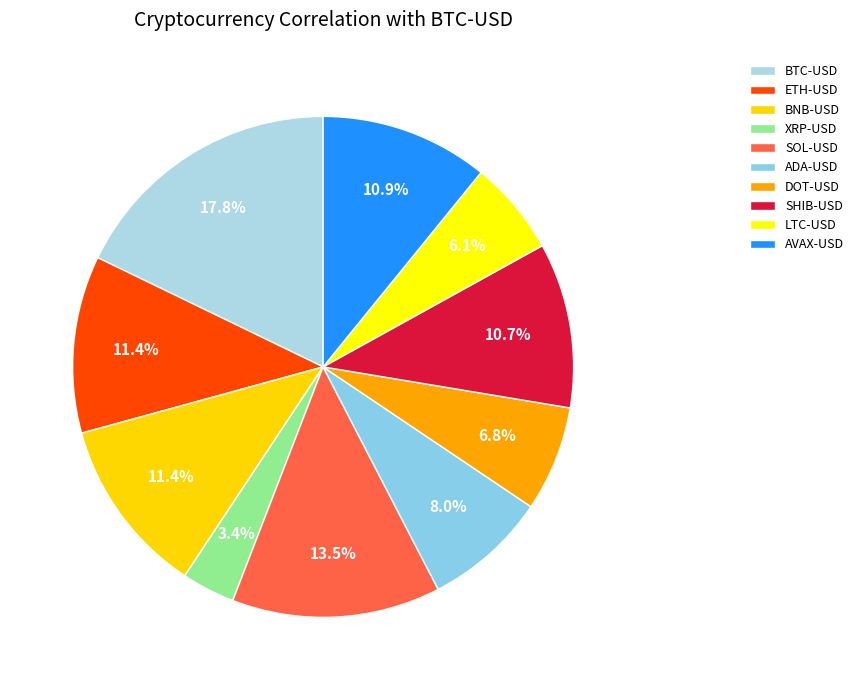

Count the number of slices in the pie.

10